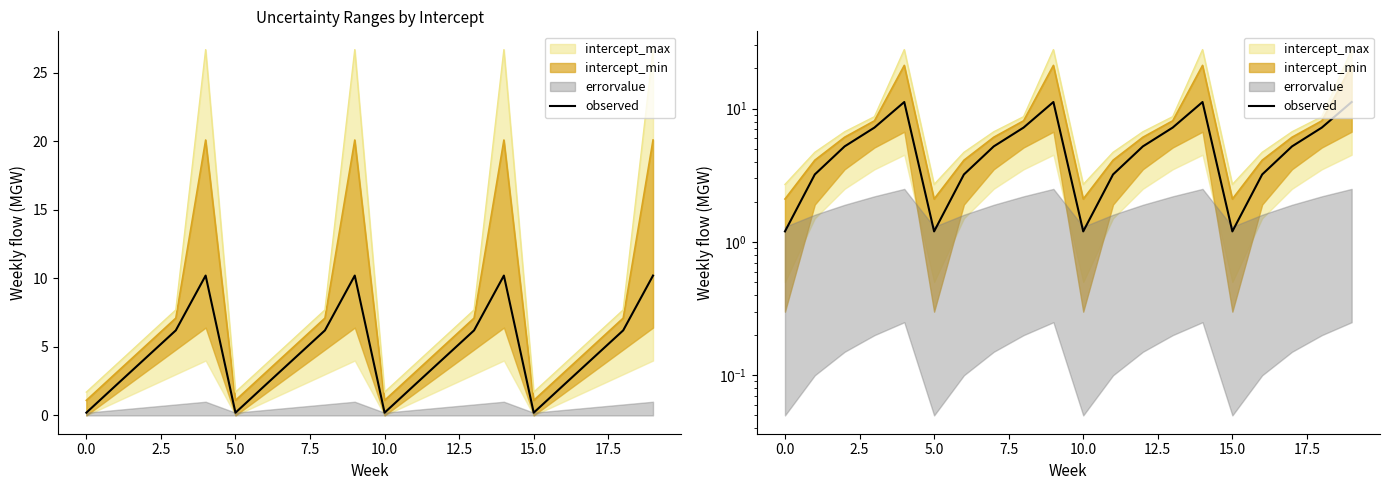

What is the sum of all values?

112.1